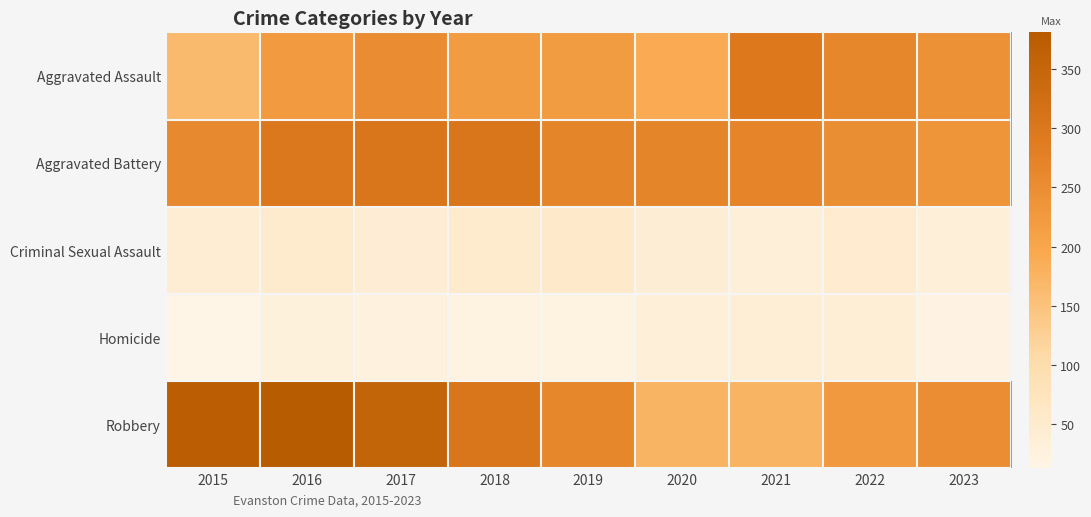

What is the smallest value displayed?

13